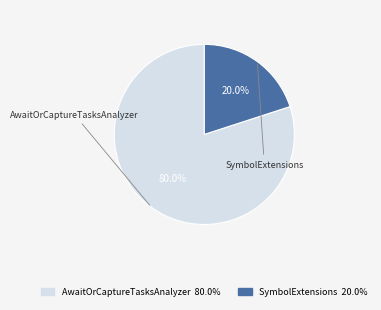

To the nearest percent, what is the difference between the largest and smallest slice percentages?

60%